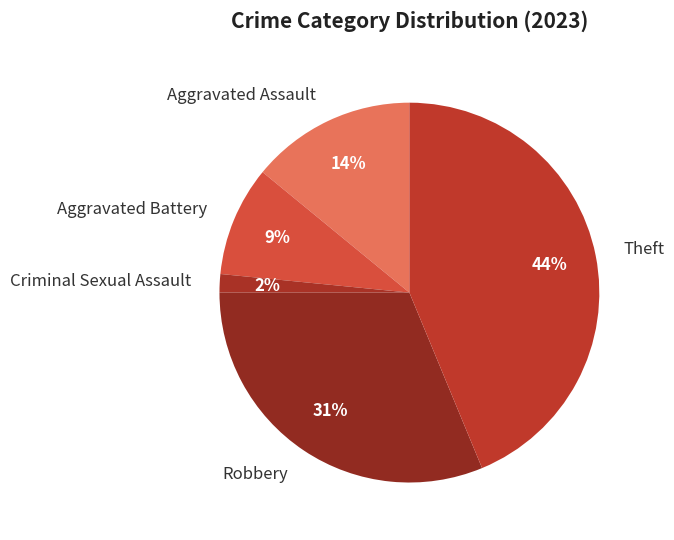

The Robbery slice represents 31% of the pie. True or false?

True